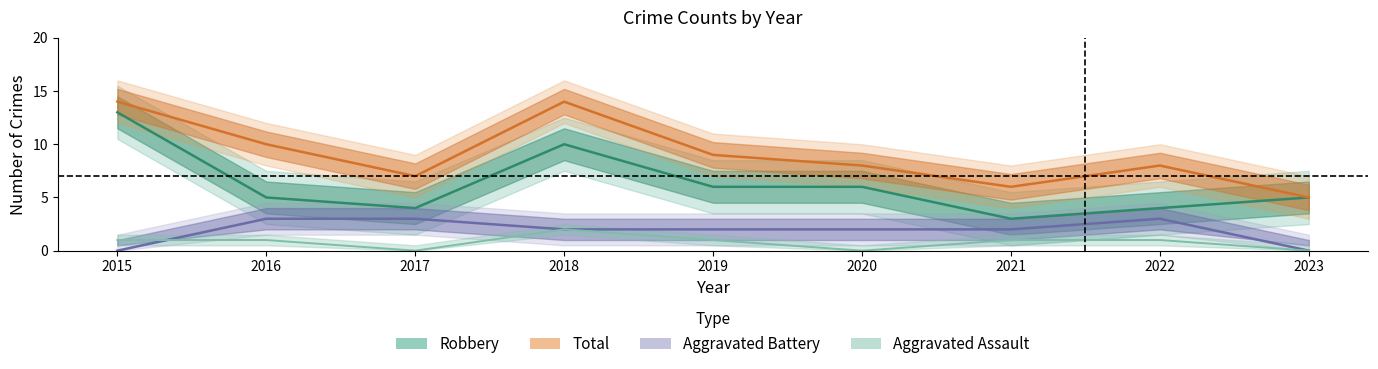

True or false: there are more than 0 points higher than both neighbors.

True